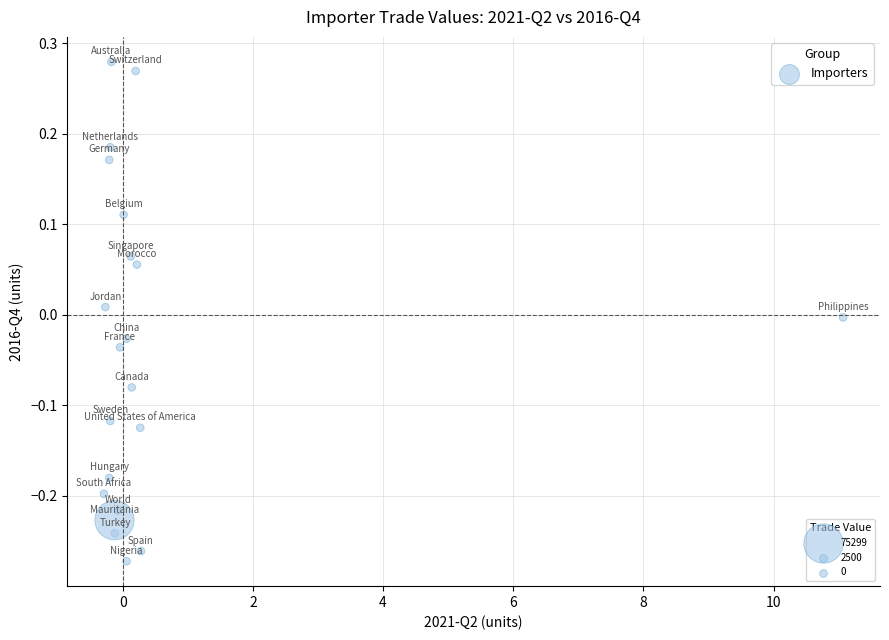

What is the range of X values (max minus min)?

11.4